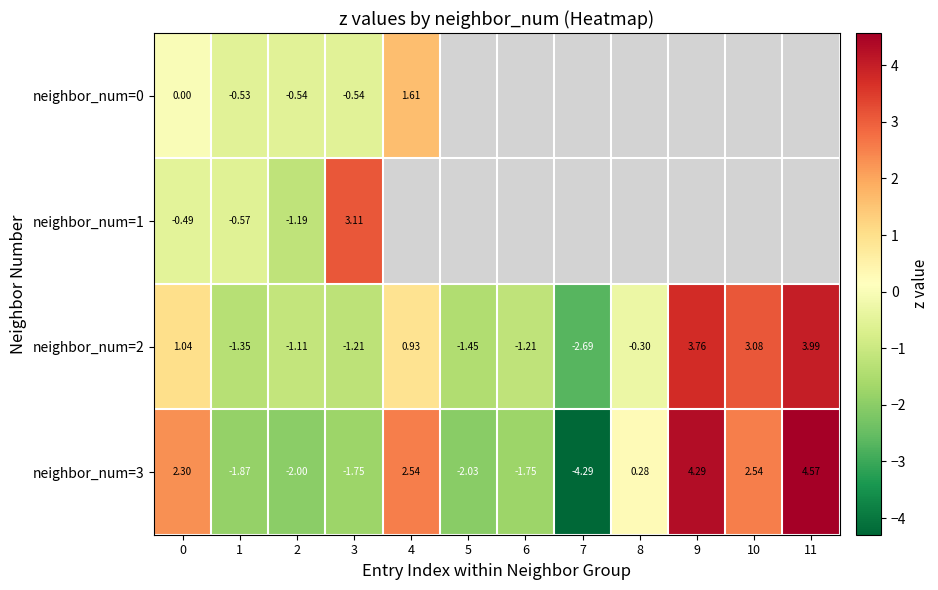

Is the value of neighbor_num=3 at 11 greater than the value of neighbor_num=2 at 4?

Yes